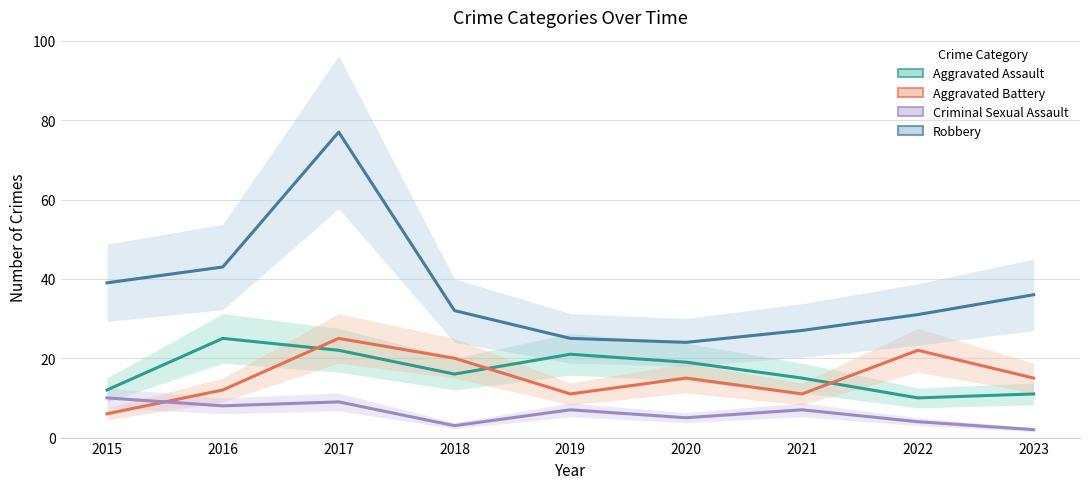

The value of Aggravated Battery at 2017 is 34. True or false?

False